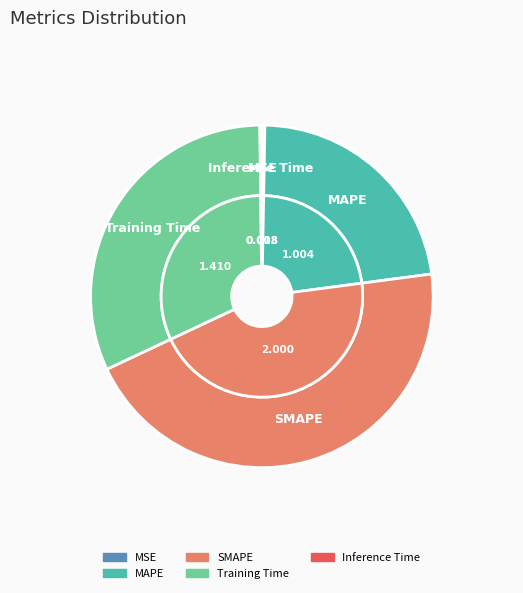

The Inference Time slice represents 0% of the pie. True or false?

True